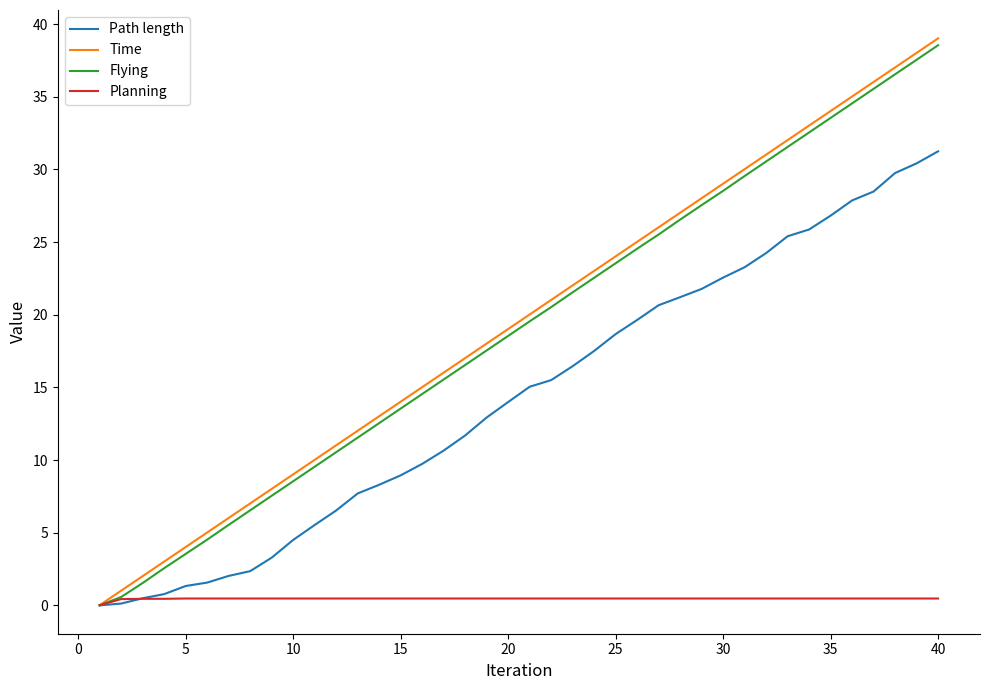

What is the greatest value displayed?

39.0